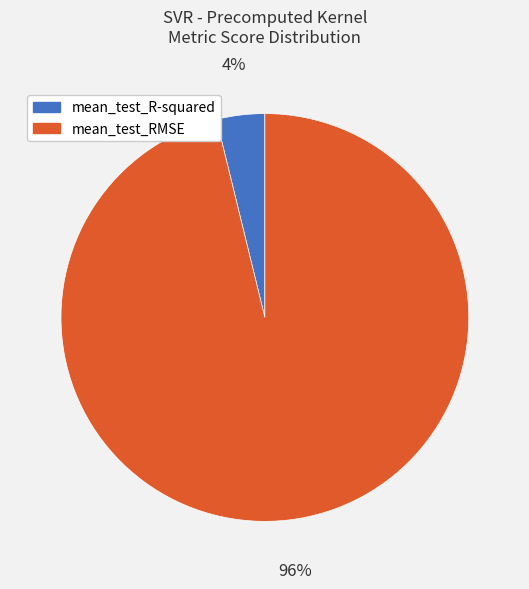

Which slice is the largest?

mean_test_RMSE